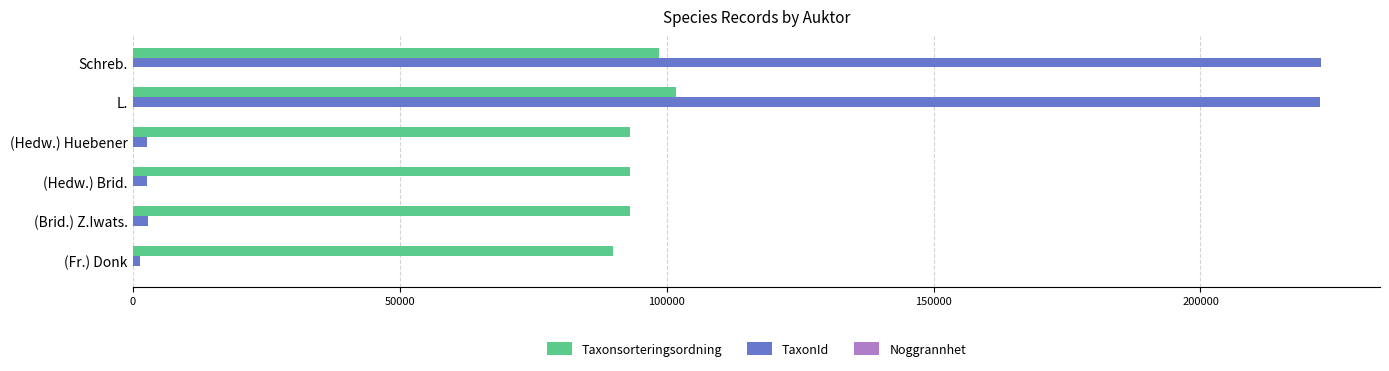

Which series has the largest total across all categories?

Taxonsorteringsordning